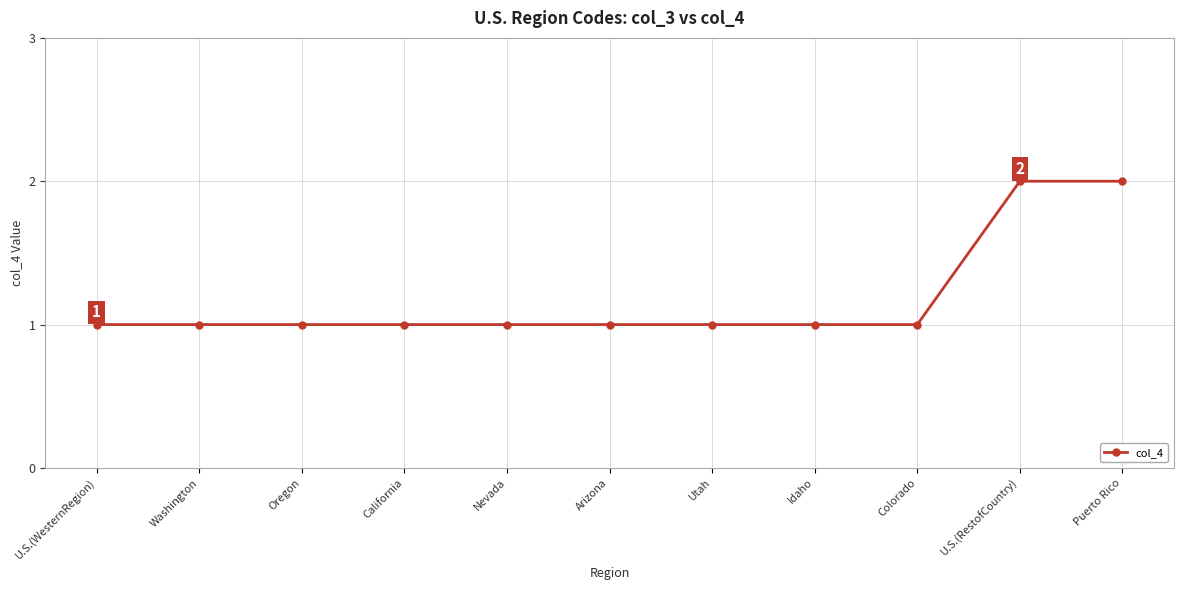

What is the label of the 7th point from the right?

Nevada